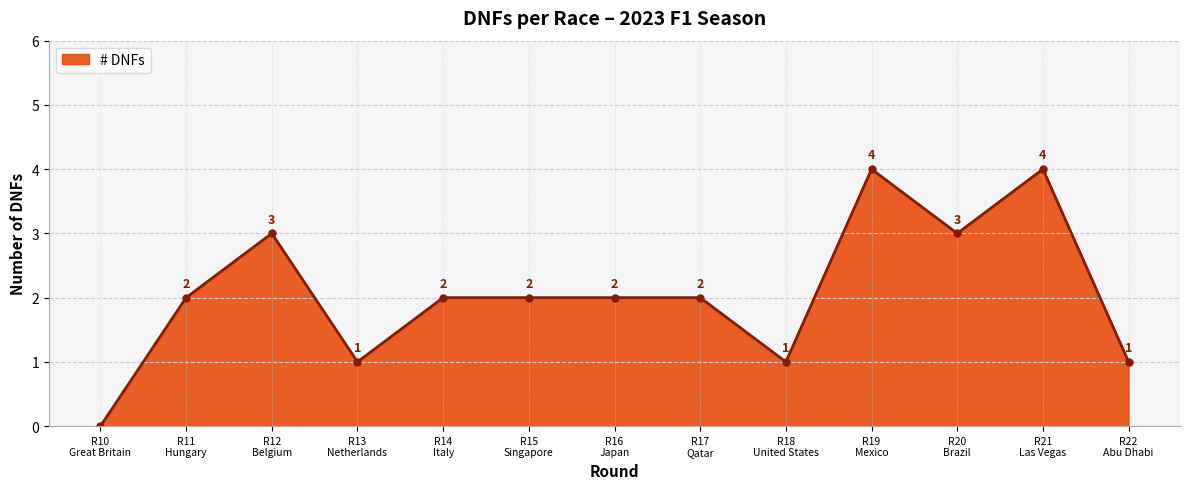

What is the sum of all values?

27